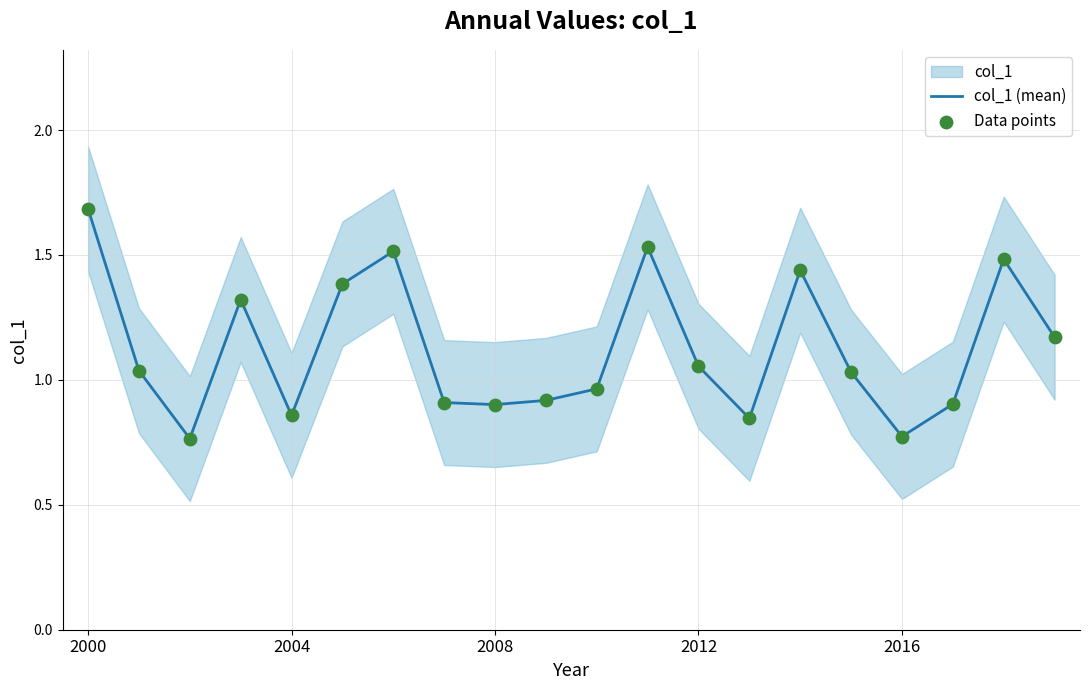

True or false: col_1 (mean) has a value of 1.2 at 2016.

False